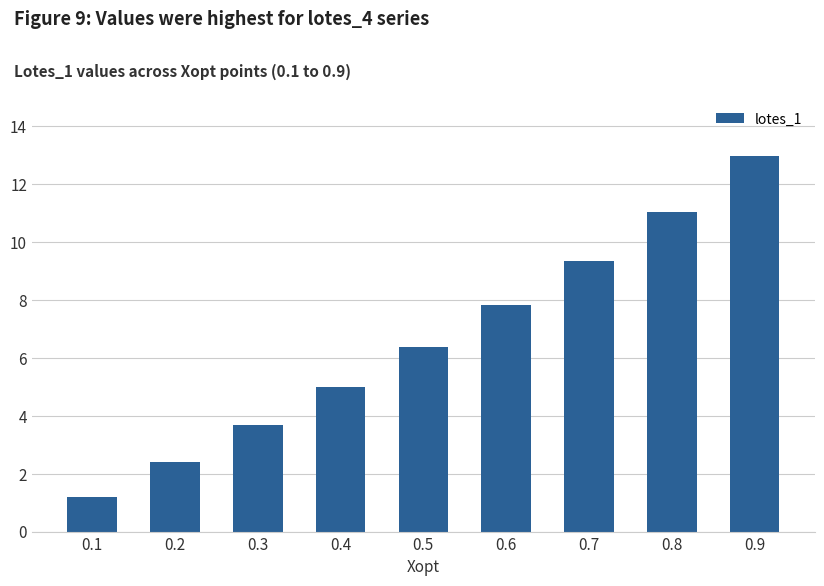

List the labels in order of value, largest first.

0.9, 0.8, 0.7, 0.6, 0.5, 0.4, 0.3, 0.2, 0.1